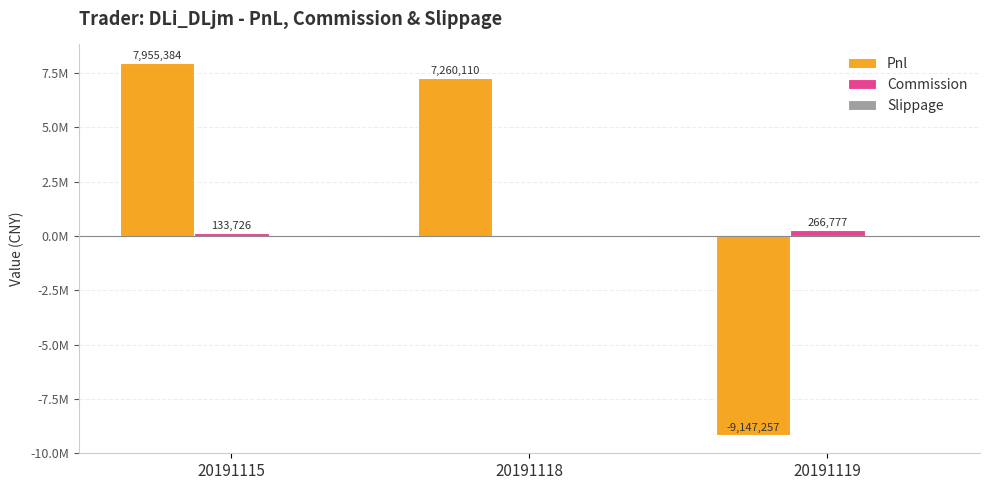

Which has a higher value, 20191118 or 20191119?

20191118